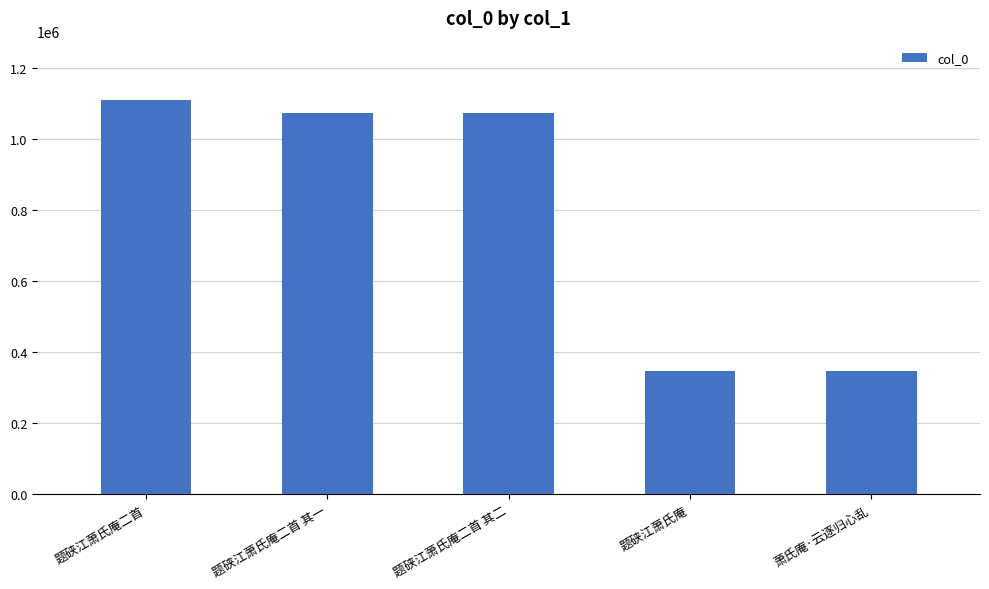

What is the label of the 2nd bar from the left?

题硖江萧氏庵二首 其一